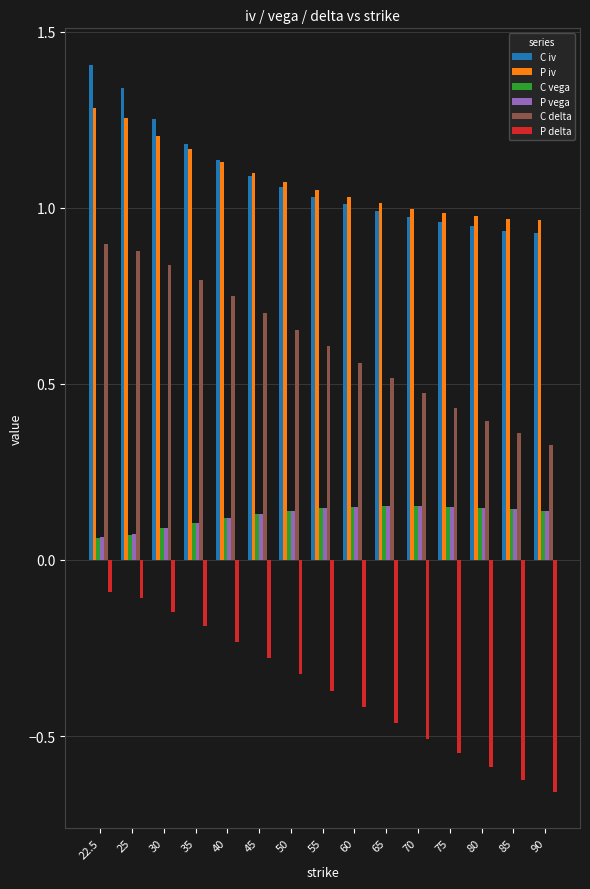

Is it true that C delta equals 0.3 at 65?

False